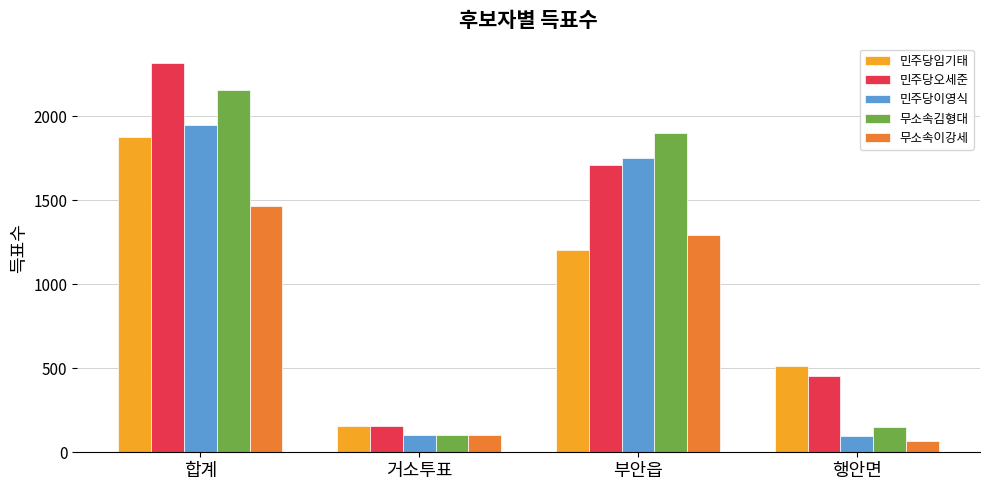

Read the 무소속김형대 value at 거소투표.

102